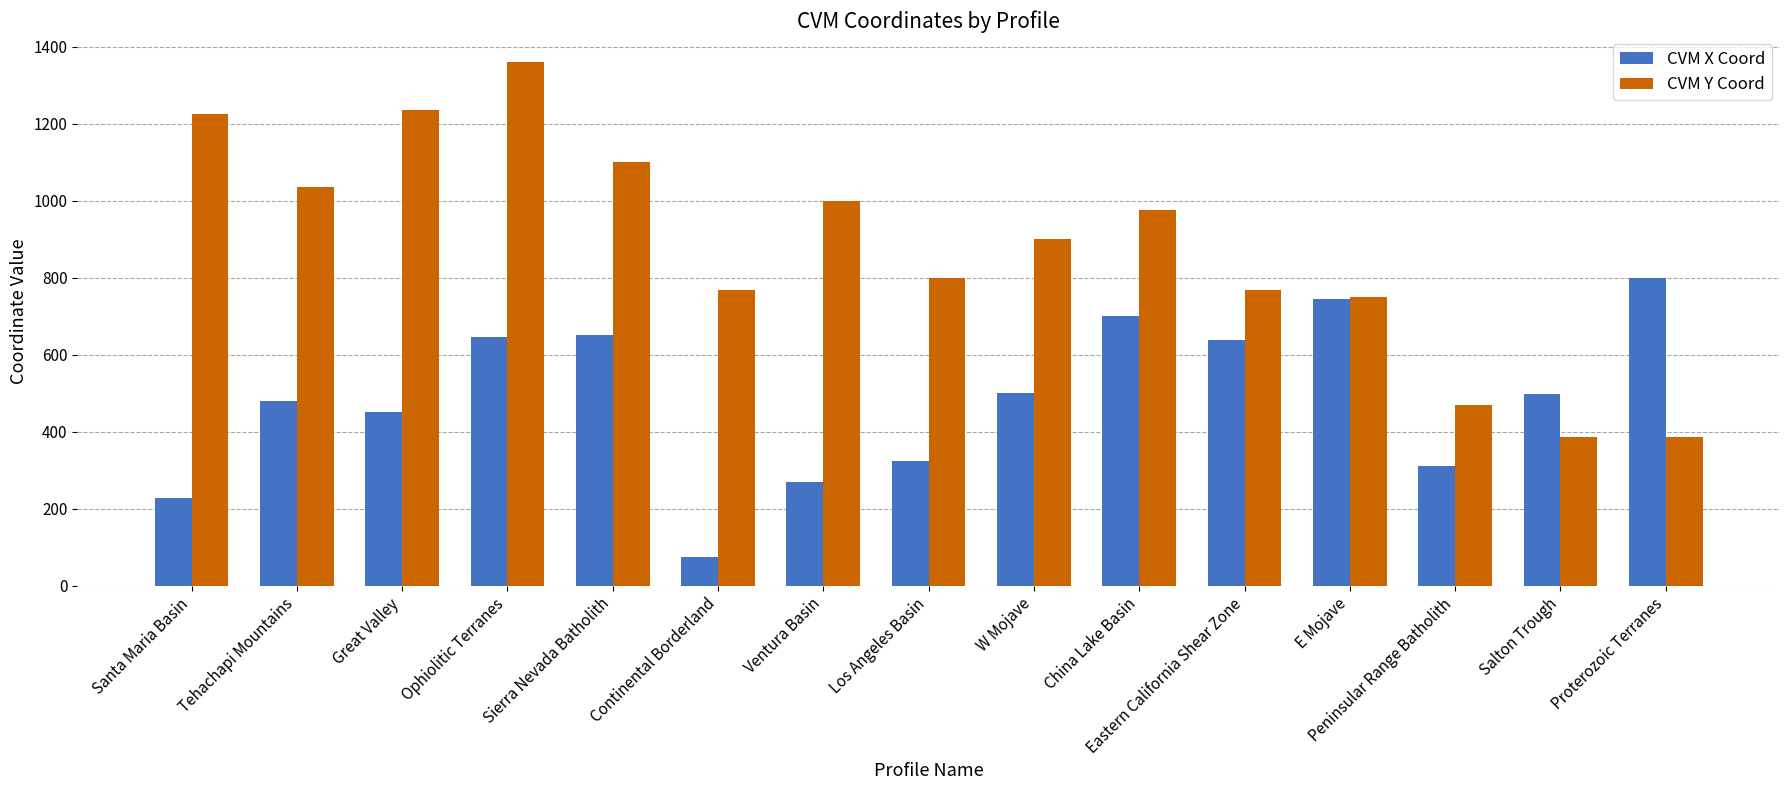

At which label does CVM X Coord reach its peak?

Proterozoic Terranes